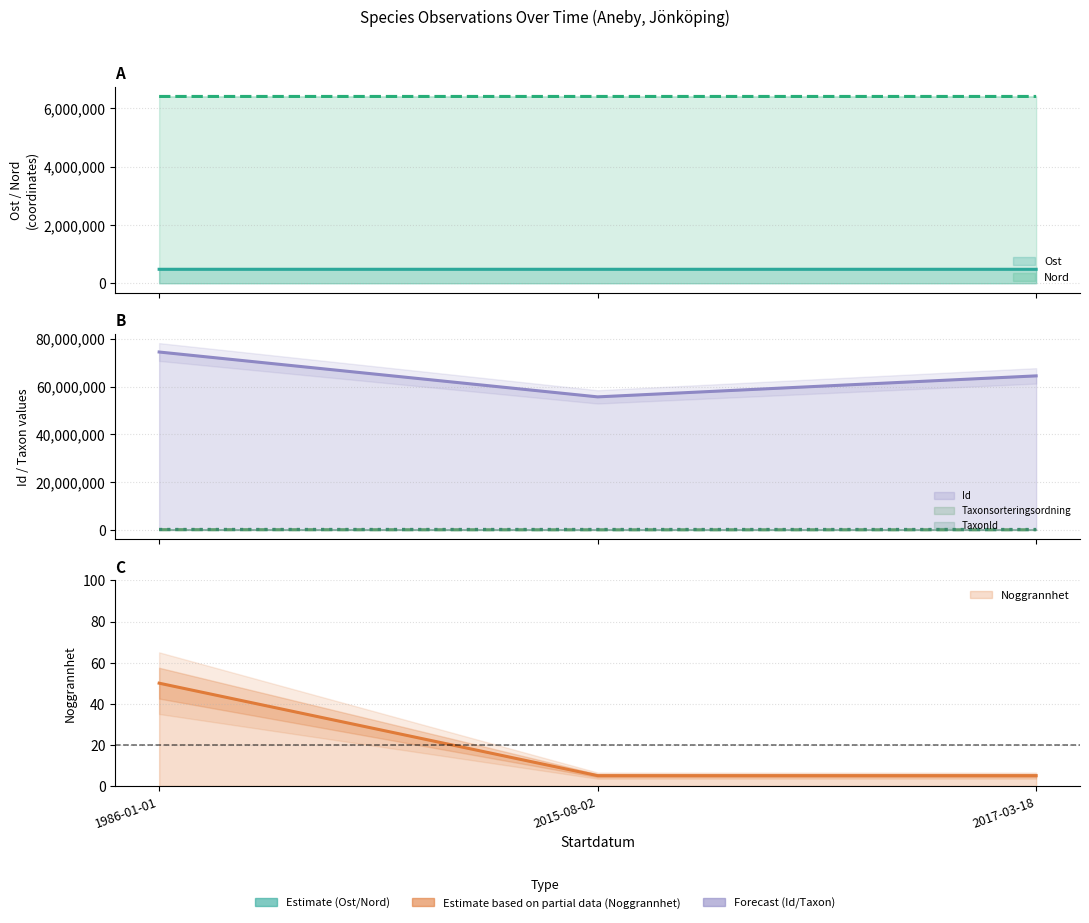

What is the value of the Id point at the 1st from the left?

74469005.0